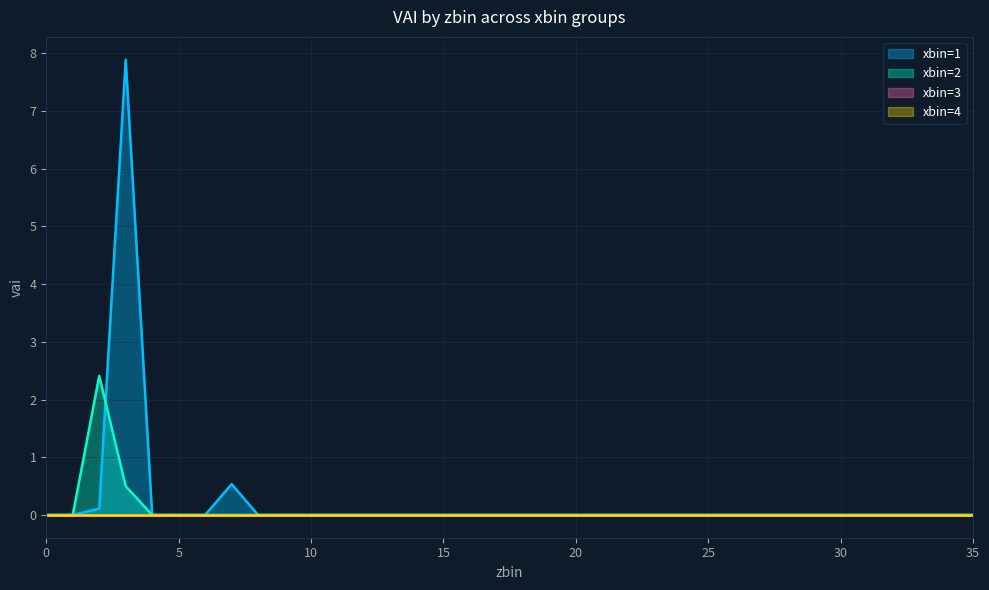

True or false: xbin=2 has more than 2 interior local peaks.

False